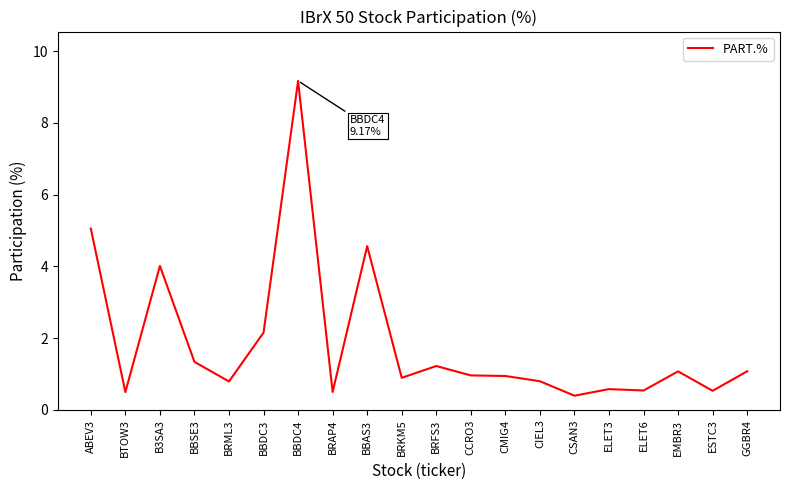

What is the difference between the second highest and minimum values?

4.7